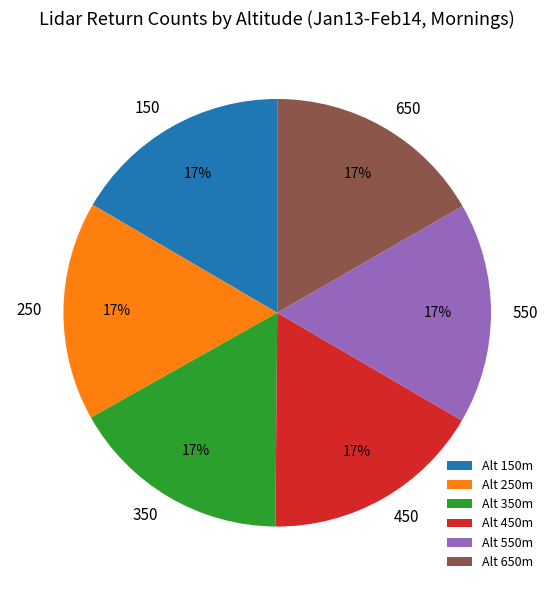

To the nearest percent, what portion does 250 represent?

17%